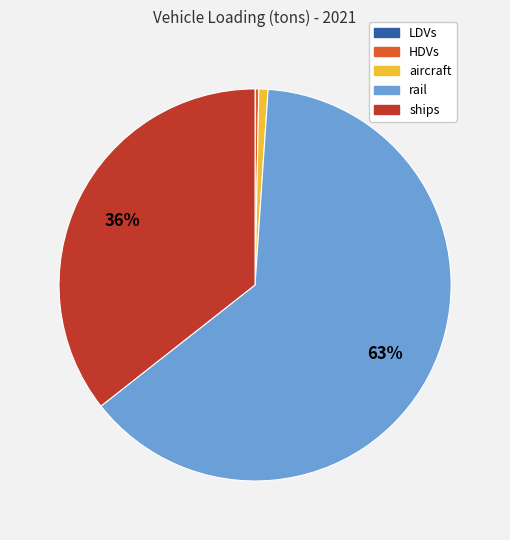

To the nearest percent, what percentage of the pie is aircraft?

1%